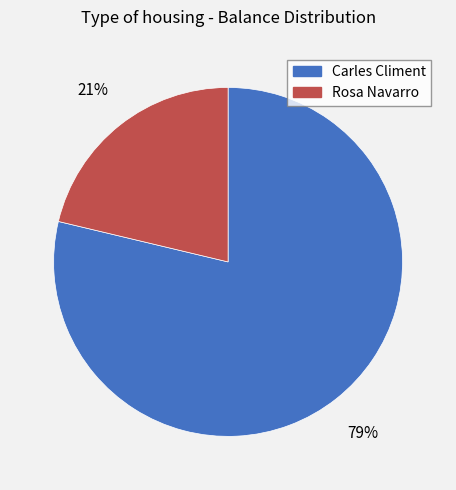

Which slice is the largest?

Carles Climent